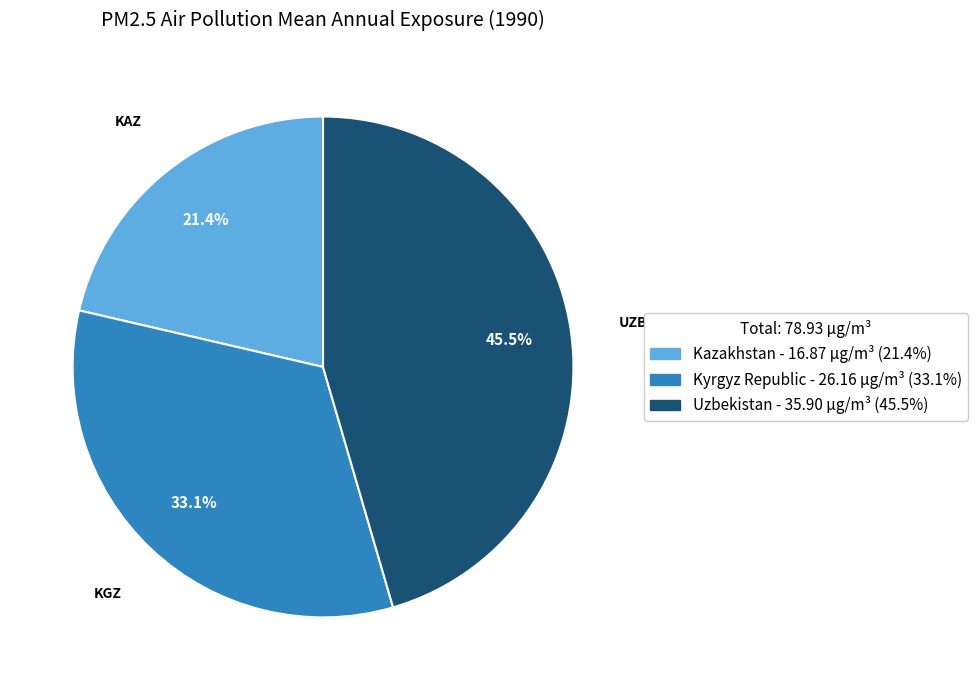

Which category has the smallest portion of the pie?

Kazakhstan